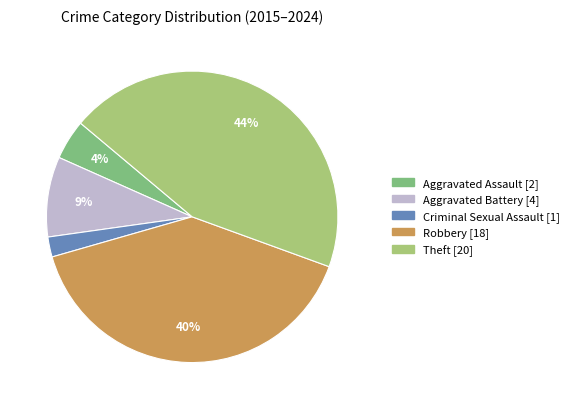

Is there a majority slice in this chart?

No